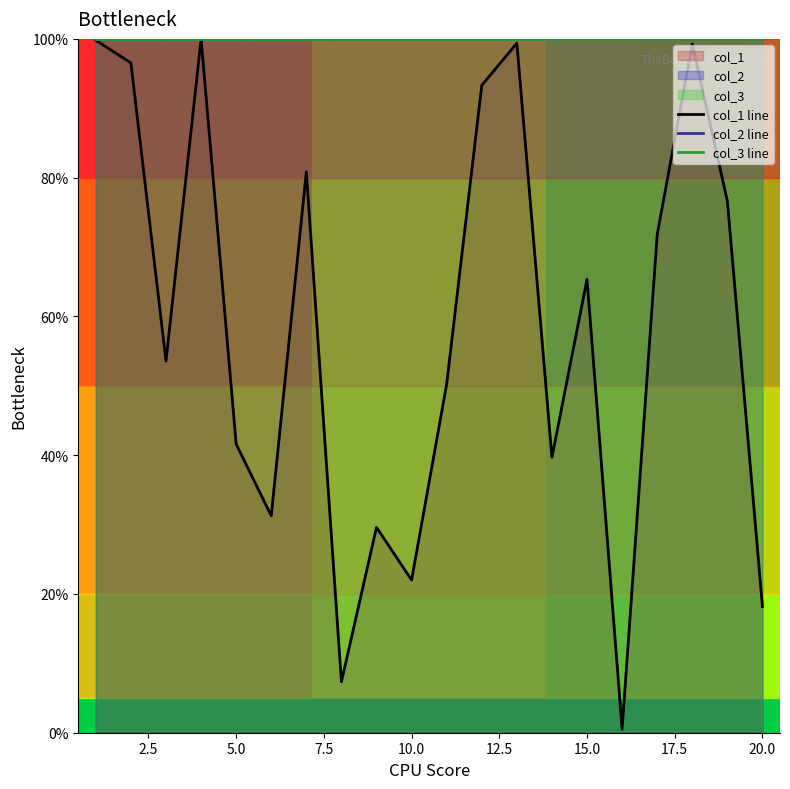

In col_1 line, how many points are higher than both neighbors (excluding endpoints)?

6